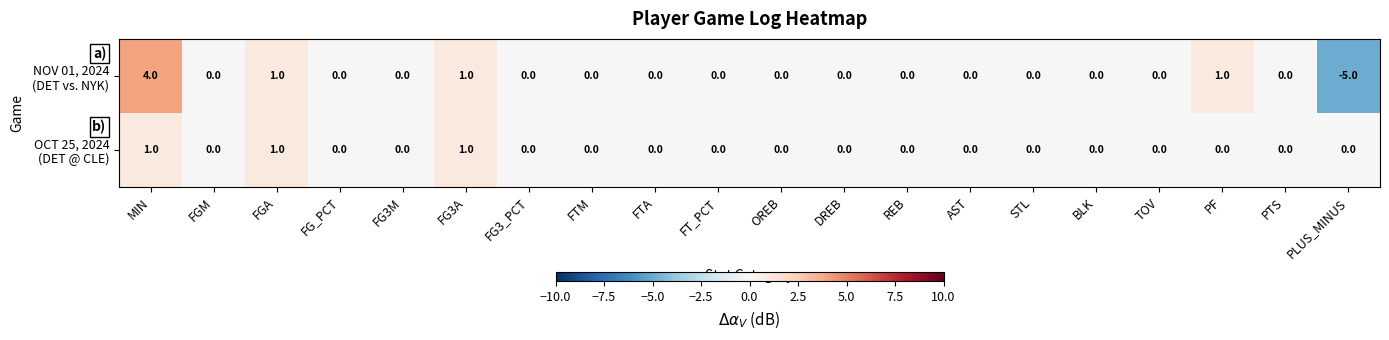

What is the maximum value shown in the chart?

4